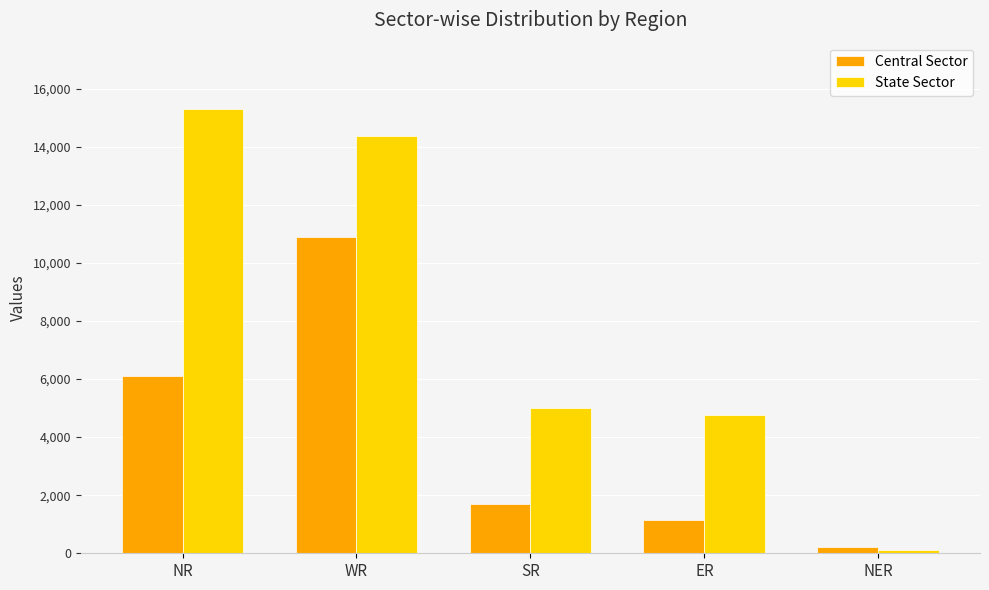

Is it true that State Sector equals 5683 at NR?

False